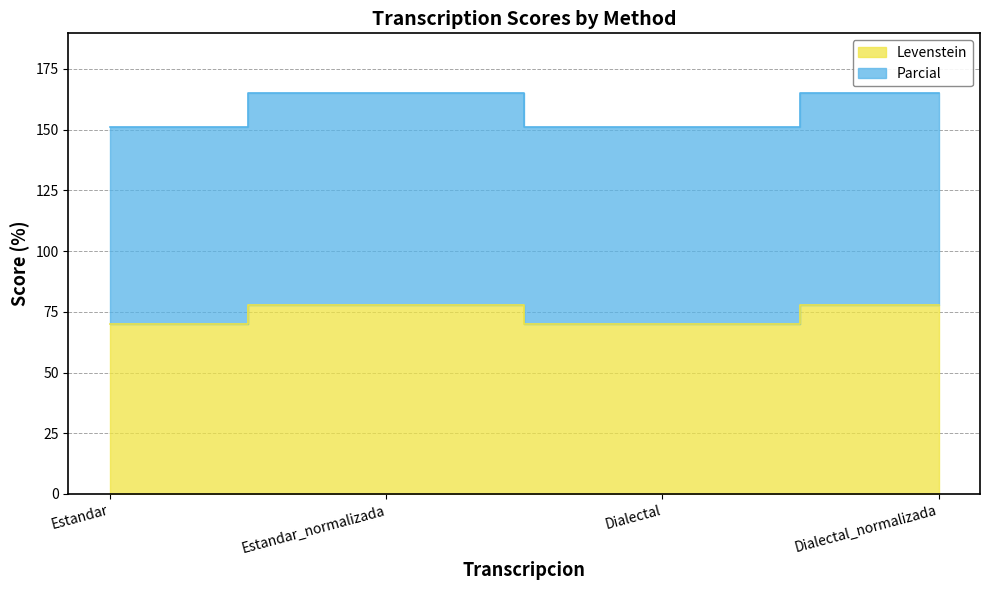

Which has a higher value, Dialectal_normalizada or Estandar_normalizada?

Dialectal_normalizada